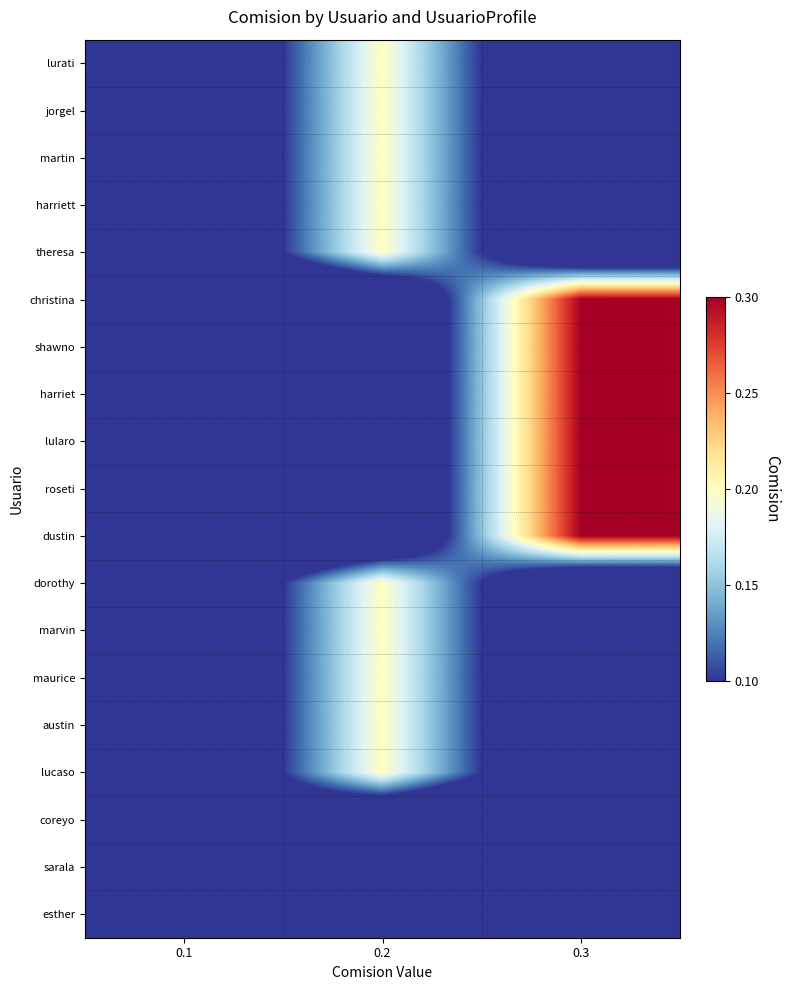

Reading left to right, what are all the values shown in this chart?

lurati: 0.1=0.0	0.2=0.2	0.3=0.0
jorgel: 0.1=0.0	0.2=0.2	0.3=0.0
martin: 0.1=0.0	0.2=0.2	0.3=0.0
harriett: 0.1=0.0	0.2=0.2	0.3=0.0
theresa: 0.1=0.0	0.2=0.2	0.3=0.0
christina: 0.1=0.0	0.2=0.0	0.3=0.3
shawno: 0.1=0.0	0.2=0.0	0.3=0.3
harriet: 0.1=0.0	0.2=0.0	0.3=0.3
lularo: 0.1=0.0	0.2=0.0	0.3=0.3
roseti: 0.1=0.0	0.2=0.0	0.3=0.3
dustin: 0.1=0.0	0.2=0.0	0.3=0.3
dorothy: 0.1=0.0	0.2=0.2	0.3=0.0
marvin: 0.1=0.0	0.2=0.2	0.3=0.0
maurice: 0.1=0.0	0.2=0.2	0.3=0.0
austin: 0.1=0.0	0.2=0.2	0.3=0.0
lucaso: 0.1=0.0	0.2=0.2	0.3=0.0
coreyo: 0.1=0.1	0.2=0.0	0.3=0.0
sarala: 0.1=0.1	0.2=0.0	0.3=0.0
esther: 0.1=0.1	0.2=0.0	0.3=0.0